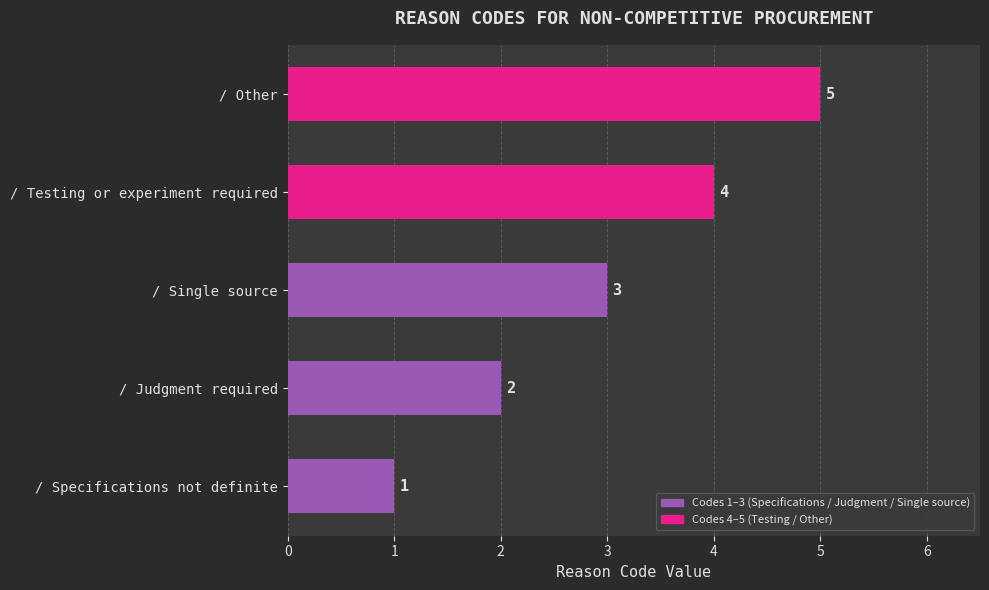

Rank the categories by value from lowest to highest.

/ Specifications not definite, / Judgment required, / Single source, / Testing or experiment required, / Other